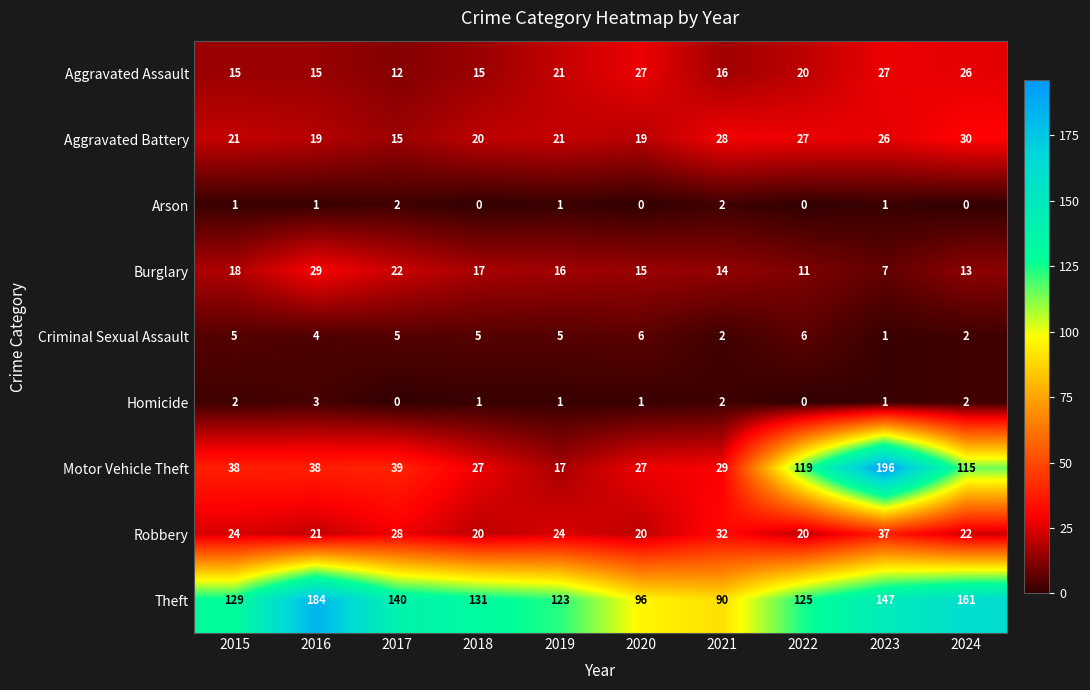

What is the difference between the Motor Vehicle Theft values at 2018 and 2023?

169